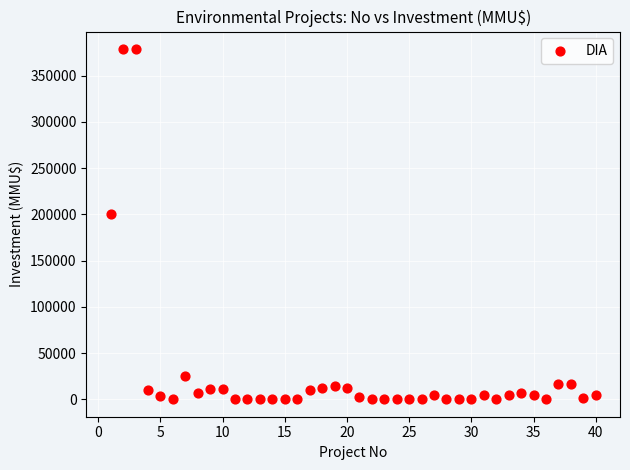

What Y value in the scatter plot is closest to 189436?

200000